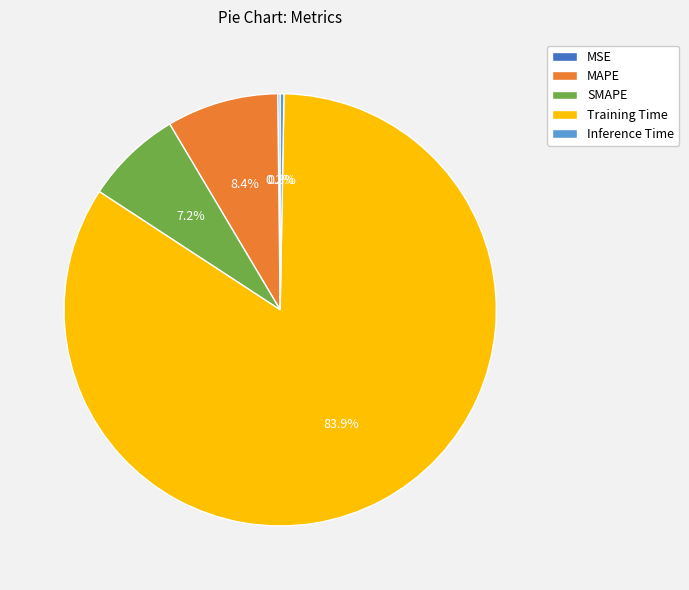

To the nearest percent, what is the difference between the largest and smallest slice percentages?

84%